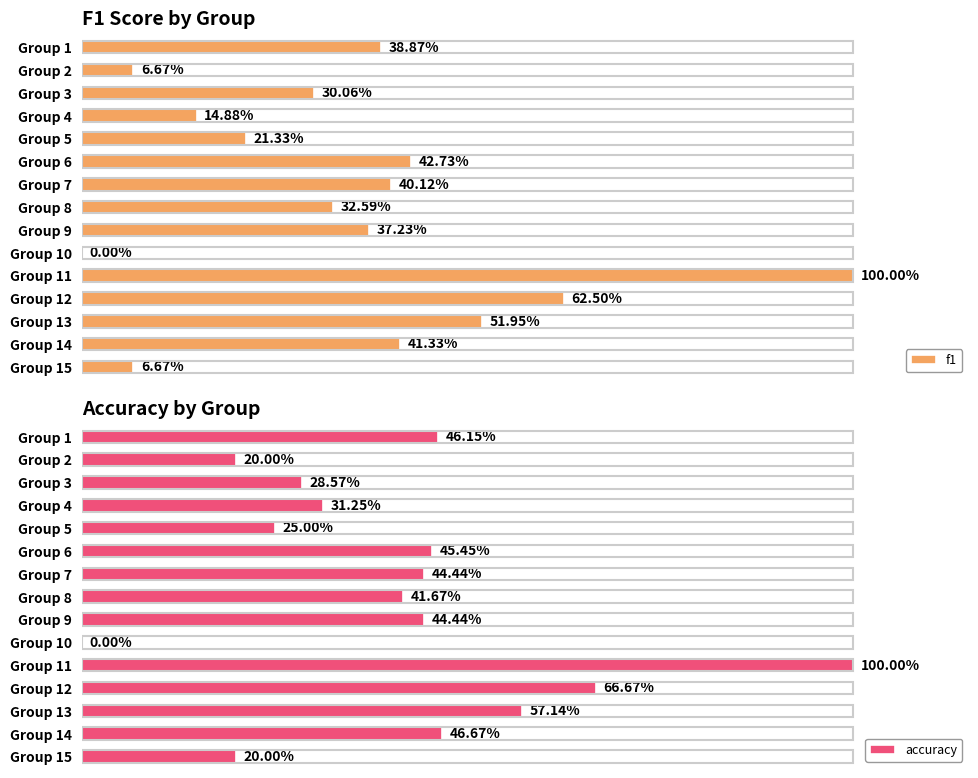

Reading right to left, transcribe all the data shown in this chart.

f1: 0.1	0.4	0.5	0.6	1.0	0.0	0.4	0.3	0.4	0.4	0.2	0.1	0.3	0.1	0.4
accuracy: 0.2	0.5	0.6	0.7	1.0	0.0	0.4	0.4	0.4	0.5	0.2	0.3	0.3	0.2	0.5